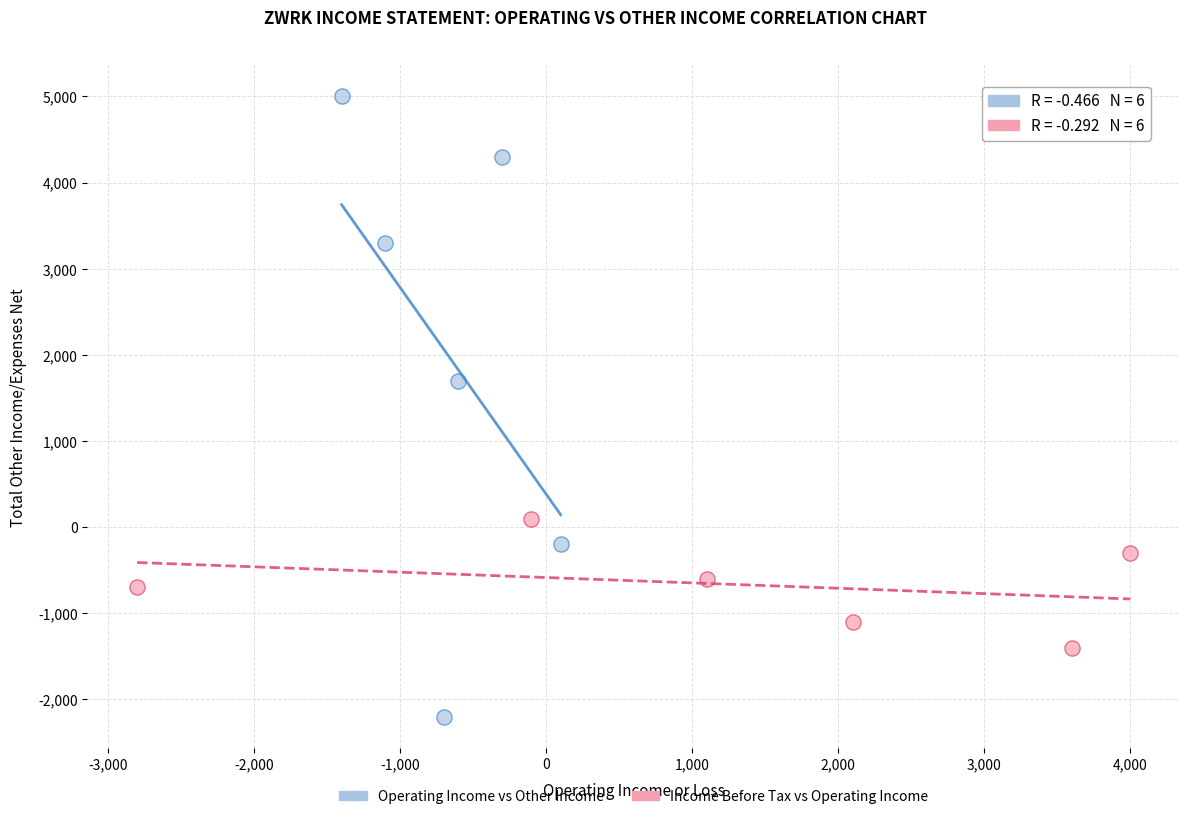

Which series reaches the maximum Y coordinate?

Operating Income vs Other Income